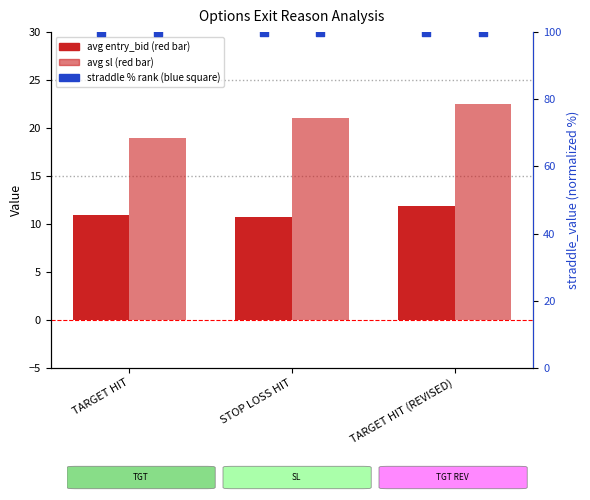

Which series reaches the maximum Y coordinate?

straddle % rank